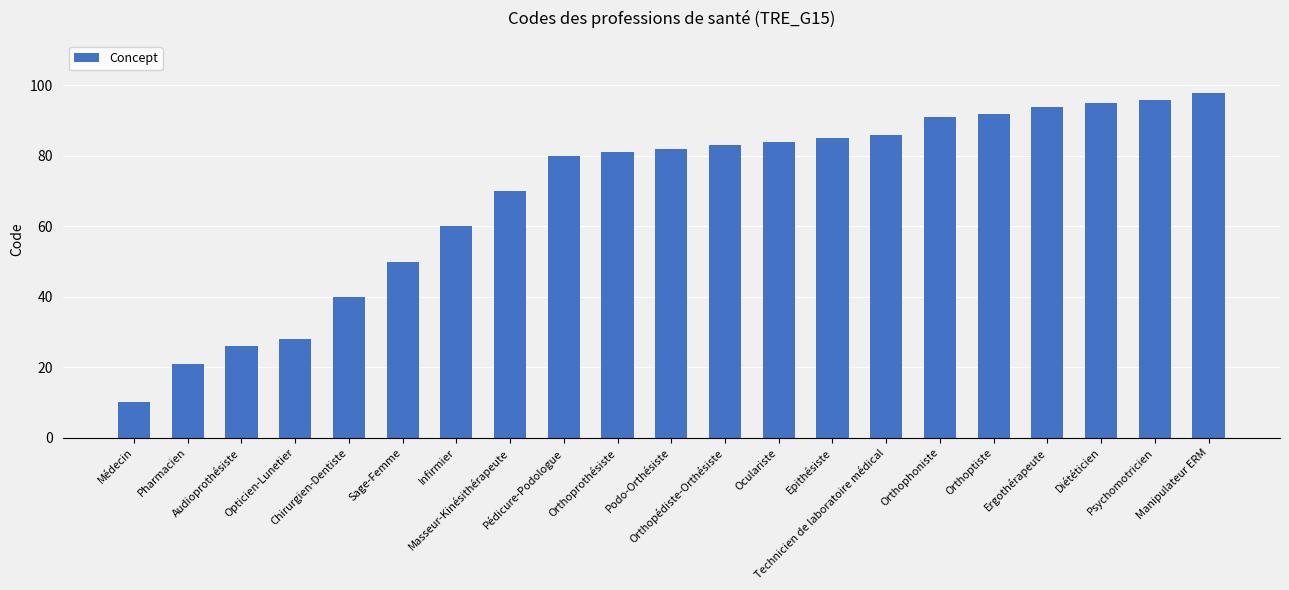

True or false: the data shows 26 at Audioprothésiste.

True